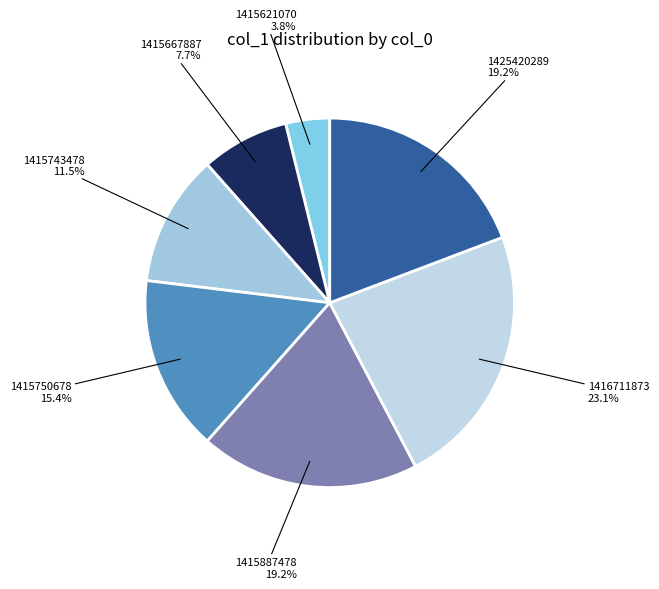

Which has a higher value, 1415887478 or 1415743478?

1415887478